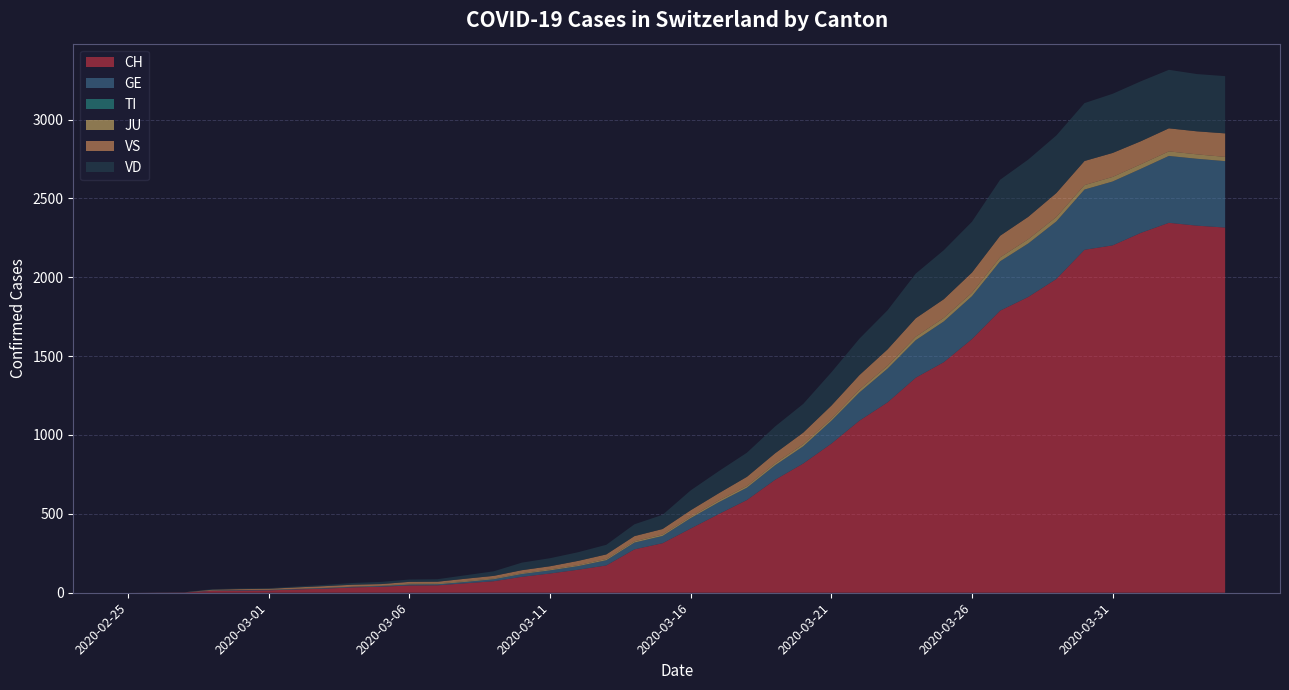

Reading left to right, list all the values displayed in this chart.

CH: 2020-02-25=0	2020-02-26=1	2020-02-27=2	2020-02-28=12	2020-02-29=14	2020-03-01=15	2020-03-02=21	2020-03-03=26	2020-03-04=34	2020-03-05=38	2020-03-06=46	2020-03-07=47	2020-03-08=60	2020-03-09=73	2020-03-10=101	2020-03-11=122	2020-03-12=146	2020-03-13=173	2020-03-14=275	2020-03-15=314	2020-03-16=407	2020-03-17=499	2020-03-18=588	2020-03-19=716	2020-03-20=819	2020-03-21=945	2020-03-22=1091	2020-03-23=1207	2020-03-24=1363	2020-03-25=1462	2020-03-26=1608	2020-03-27=1788	2020-03-28=1875	2020-03-29=1989	2020-03-30=2174	2020-03-31=2202	2020-04-01=2281	2020-04-02=2345	2020-04-03=2327	2020-04-04=2315
GE: 2020-02-25=0	2020-02-26=1	2020-02-27=1	2020-02-28=2	2020-02-29=3	2020-03-01=3	2020-03-02=3	2020-03-03=4	2020-03-04=4	2020-03-05=5	2020-03-06=7	2020-03-07=7	2020-03-08=9	2020-03-09=13	2020-03-10=18	2020-03-11=20	2020-03-12=23	2020-03-13=33	2020-03-14=43	2020-03-15=46	2020-03-16=66	2020-03-17=75	2020-03-18=78	2020-03-19=92	2020-03-20=109	2020-03-21=145	2020-03-22=179	2020-03-23=214	2020-03-24=238	2020-03-25=258	2020-03-26=272	2020-03-27=313	2020-03-28=339	2020-03-29=365	2020-03-30=382	2020-03-31=405	2020-04-01=406	2020-04-02=424	2020-04-03=424	2020-04-04=421
TI: 2020-02-25=0	2020-02-26=0	2020-02-27=0	2020-02-28=0	2020-02-29=0	2020-03-01=0	2020-03-02=0	2020-03-03=0	2020-03-04=0	2020-03-05=0	2020-03-06=0	2020-03-07=0	2020-03-08=0	2020-03-09=0	2020-03-10=0	2020-03-11=0	2020-03-12=0	2020-03-13=0	2020-03-14=0	2020-03-15=0	2020-03-16=0	2020-03-17=0	2020-03-18=0	2020-03-19=0	2020-03-20=0	2020-03-21=0	2020-03-22=0	2020-03-23=0	2020-03-24=0	2020-03-25=0	2020-03-26=0	2020-03-27=0	2020-03-28=0	2020-03-29=0	2020-03-30=0	2020-03-31=0	2020-04-01=0	2020-04-02=0	2020-04-03=0	2020-04-04=0
JU: 2020-02-25=0	2020-02-26=0	2020-02-27=0	2020-02-28=0	2020-02-29=1	2020-03-01=1	2020-03-02=1	2020-03-03=1	2020-03-04=1	2020-03-05=2	2020-03-06=5	2020-03-07=5	2020-03-08=5	2020-03-09=5	2020-03-10=5	2020-03-11=6	2020-03-12=6	2020-03-13=8	2020-03-14=8	2020-03-15=9	2020-03-16=9	2020-03-17=11	2020-03-18=11	2020-03-19=12	2020-03-20=14	2020-03-21=13	2020-03-22=18	2020-03-23=18	2020-03-24=22	2020-03-25=23	2020-03-26=22	2020-03-27=25	2020-03-28=27	2020-03-29=28	2020-03-30=28	2020-03-31=29	2020-04-01=29	2020-04-02=29	2020-04-03=28	2020-04-04=27
VS: 2020-02-25=0	2020-02-26=0	2020-02-27=0	2020-02-28=5	2020-02-29=5	2020-03-01=6	2020-03-02=9	2020-03-03=11	2020-03-04=12	2020-03-05=10	2020-03-06=11	2020-03-07=11	2020-03-08=15	2020-03-09=16	2020-03-10=19	2020-03-11=20	2020-03-12=27	2020-03-13=29	2020-03-14=33	2020-03-15=35	2020-03-16=41	2020-03-17=46	2020-03-18=58	2020-03-19=64	2020-03-20=73	2020-03-21=83	2020-03-22=92	2020-03-23=104	2020-03-24=117	2020-03-25=118	2020-03-26=128	2020-03-27=137	2020-03-28=142	2020-03-29=152	2020-03-30=153	2020-03-31=152	2020-04-01=146	2020-04-02=146	2020-04-03=146	2020-04-04=149
VD: 2020-02-25=0	2020-02-26=0	2020-02-27=0	2020-02-28=4	2020-02-29=4	2020-03-01=4	2020-03-02=6	2020-03-03=8	2020-03-04=11	2020-03-05=14	2020-03-06=15	2020-03-07=16	2020-03-08=22	2020-03-09=29	2020-03-10=48	2020-03-11=51	2020-03-12=55	2020-03-13=61	2020-03-14=75	2020-03-15=90	2020-03-16=126	2020-03-17=140	2020-03-18=153	2020-03-19=170	2020-03-20=182	2020-03-21=211	2020-03-22=231	2020-03-23=248	2020-03-24=283	2020-03-25=311	2020-03-26=322	2020-03-27=355	2020-03-28=363	2020-03-29=365	2020-03-30=367	2020-03-31=375	2020-04-01=380	2020-04-02=371	2020-04-03=363	2020-04-04=363